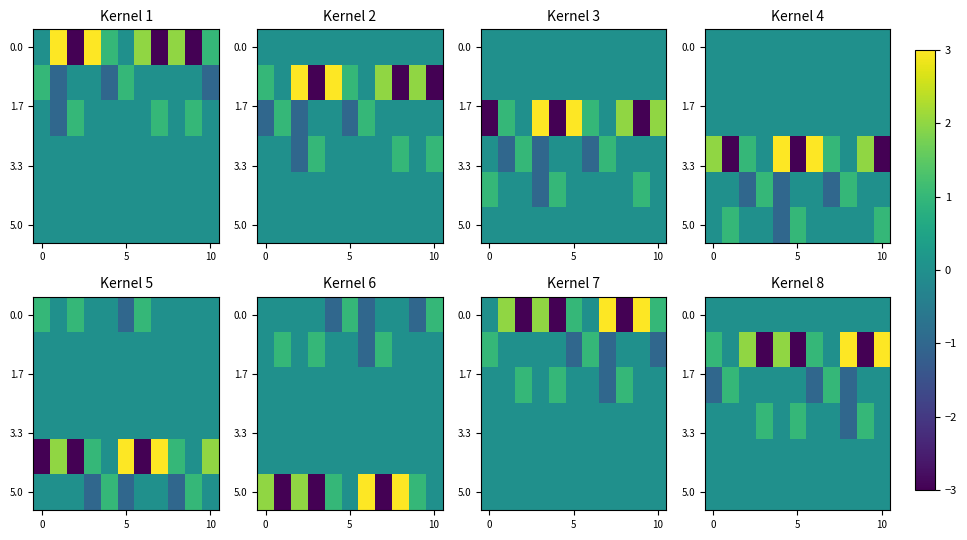

At how many categories does at least one series exceed 2?

2